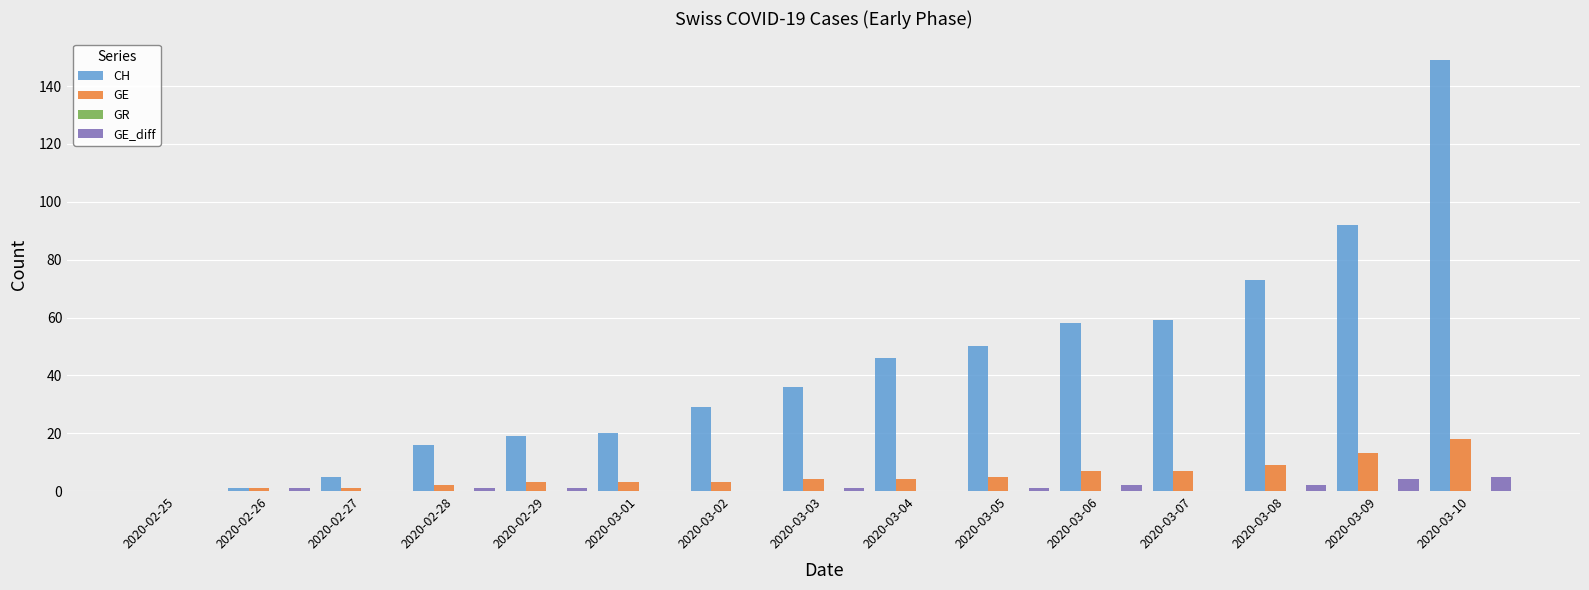

Where is GE nearest to the value 9?

2020-03-08